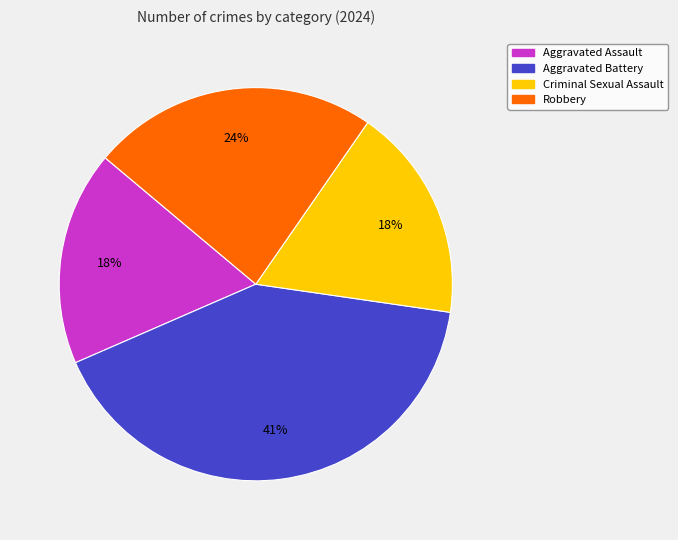

Approximately how many times larger is the value at Aggravated Assault compared to Criminal Sexual Assault?

1.0